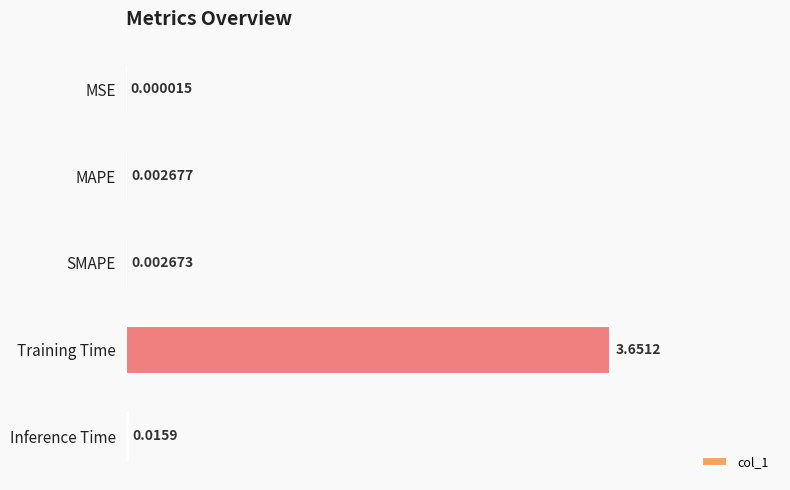

At which label is the value closest to 0?

MSE